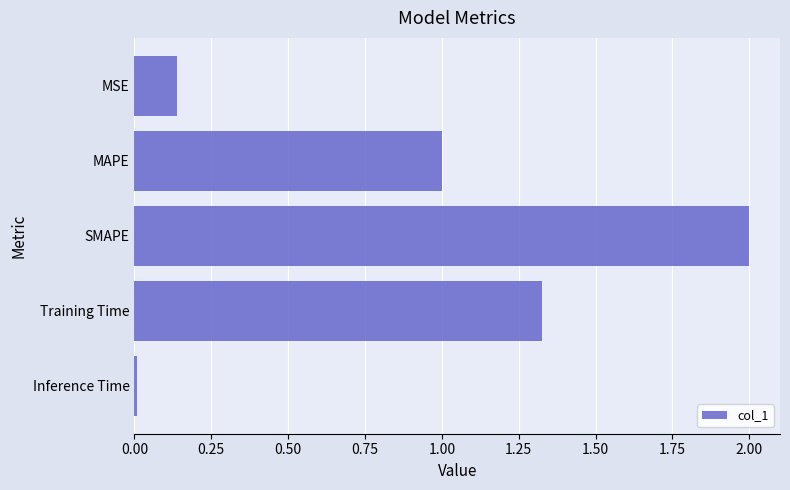

What is the label of the 3rd bar from the top?

SMAPE